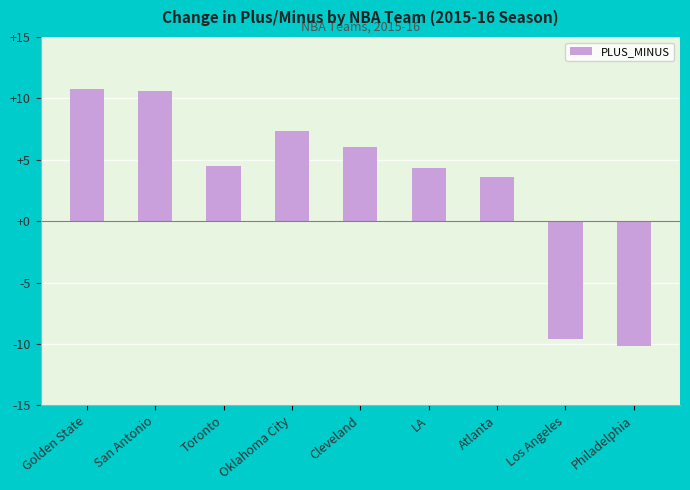

Does the chart contain stacked bars?

No